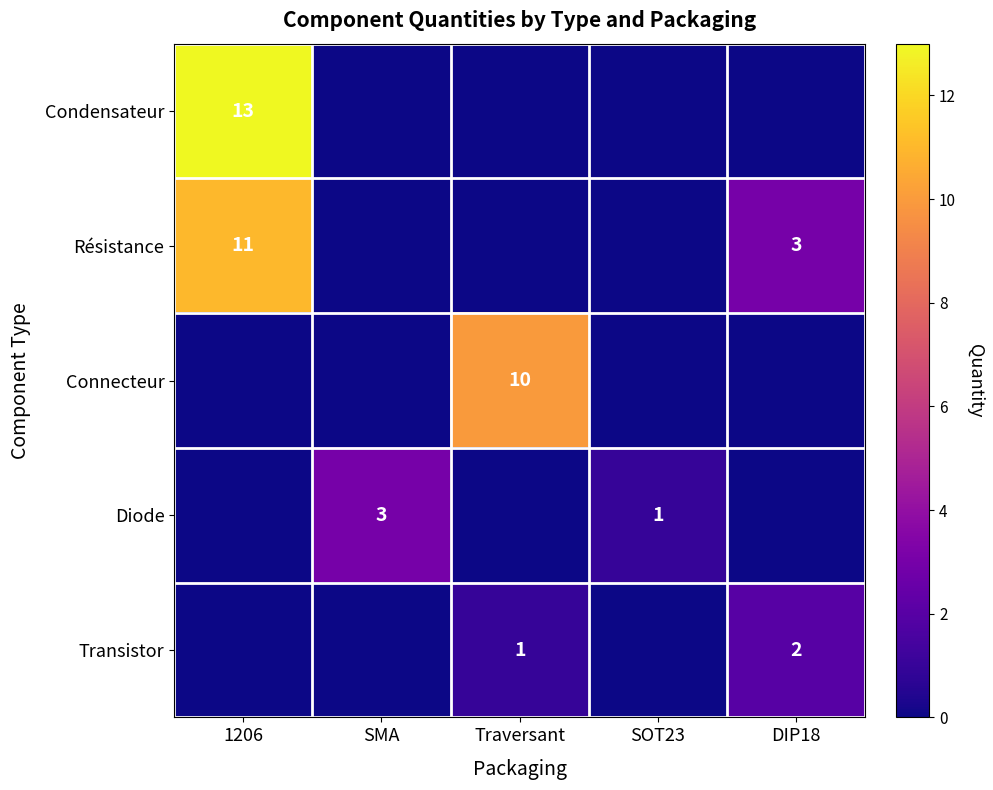

Which has a higher value, Traversant or SOT23?

Traversant